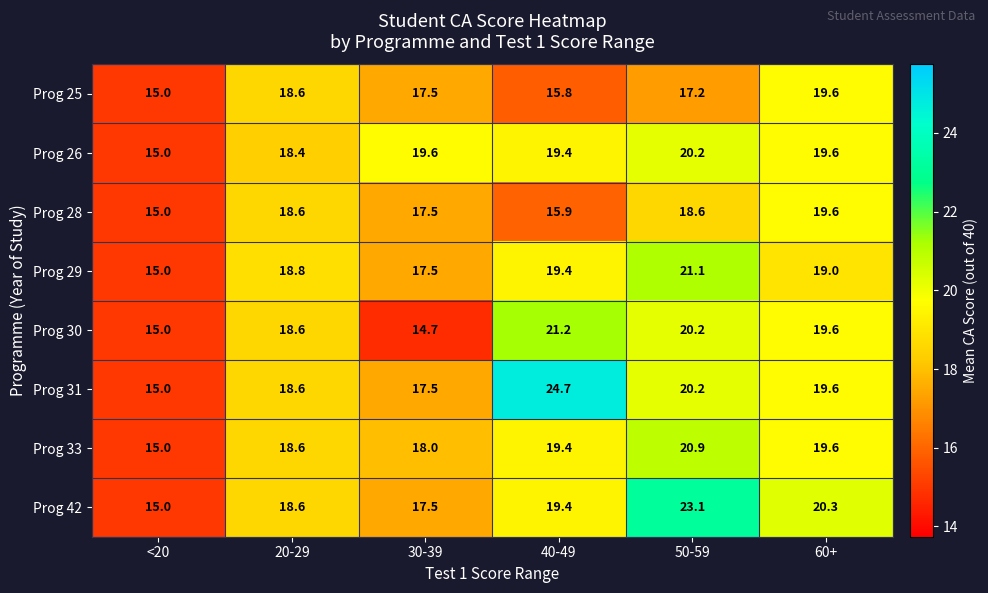

What is the difference between the maximum and second lowest values in the Prog 29 series?

3.6